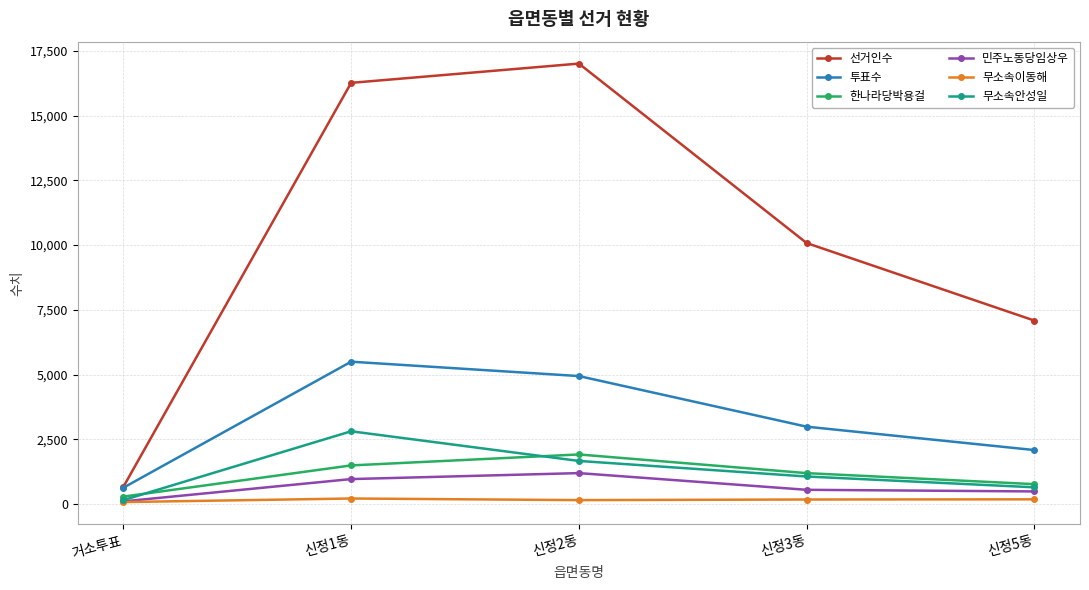

What is the difference between the maximum and minimum values in the 한나라당박용걸 series?

1628